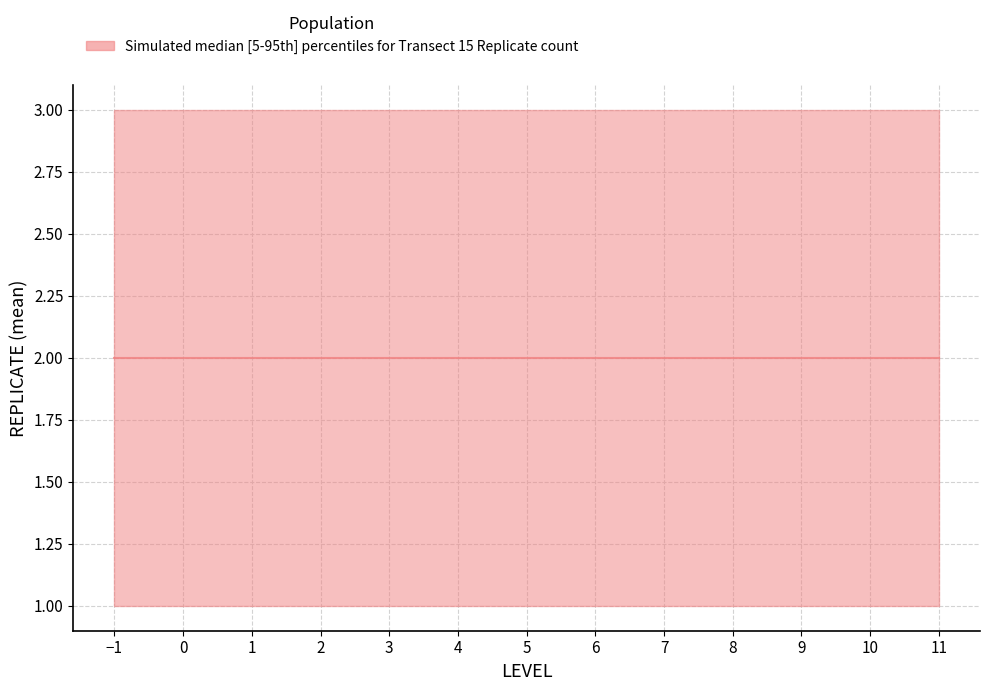

Which series has the largest total across all categories?

median